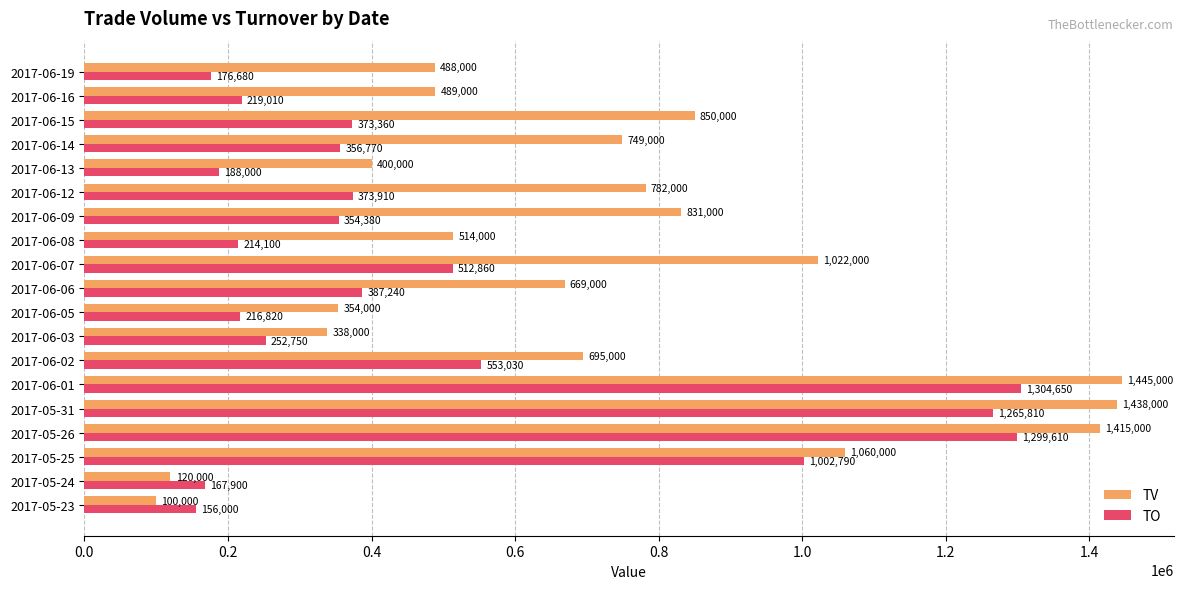

At which label is TO closest to 730325?

2017-06-02